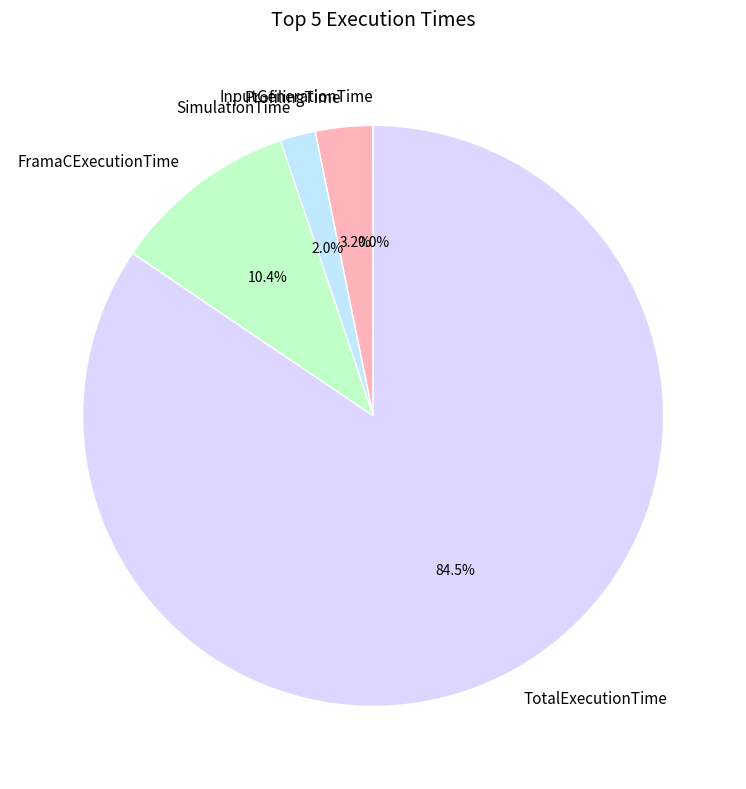

The ProfilingTime slice represents 3% of the pie. True or false?

True